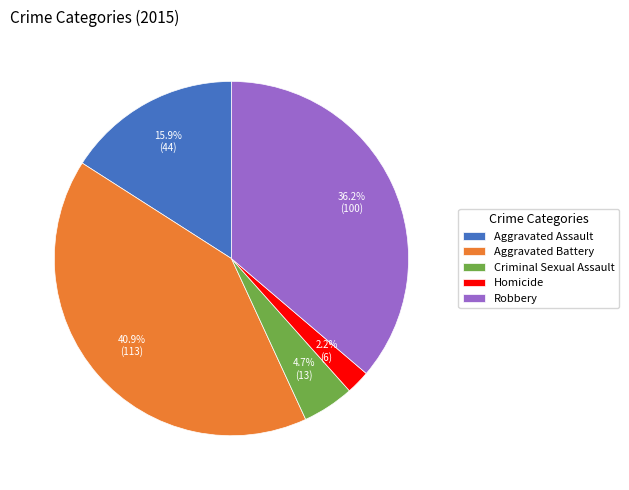

Count the number of slices in the pie.

5